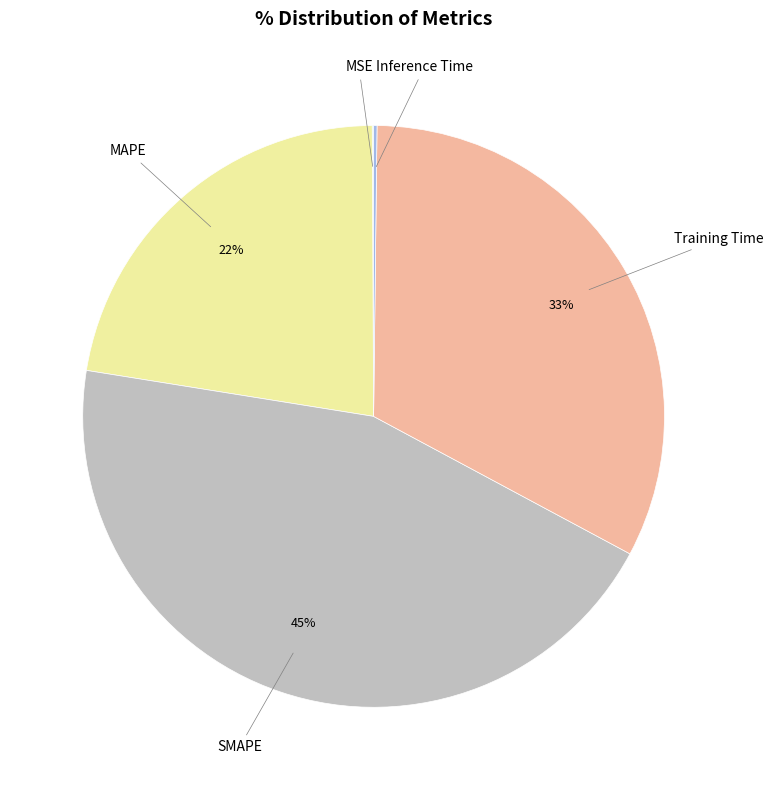

To the nearest percent, what is the average slice percentage?

20%